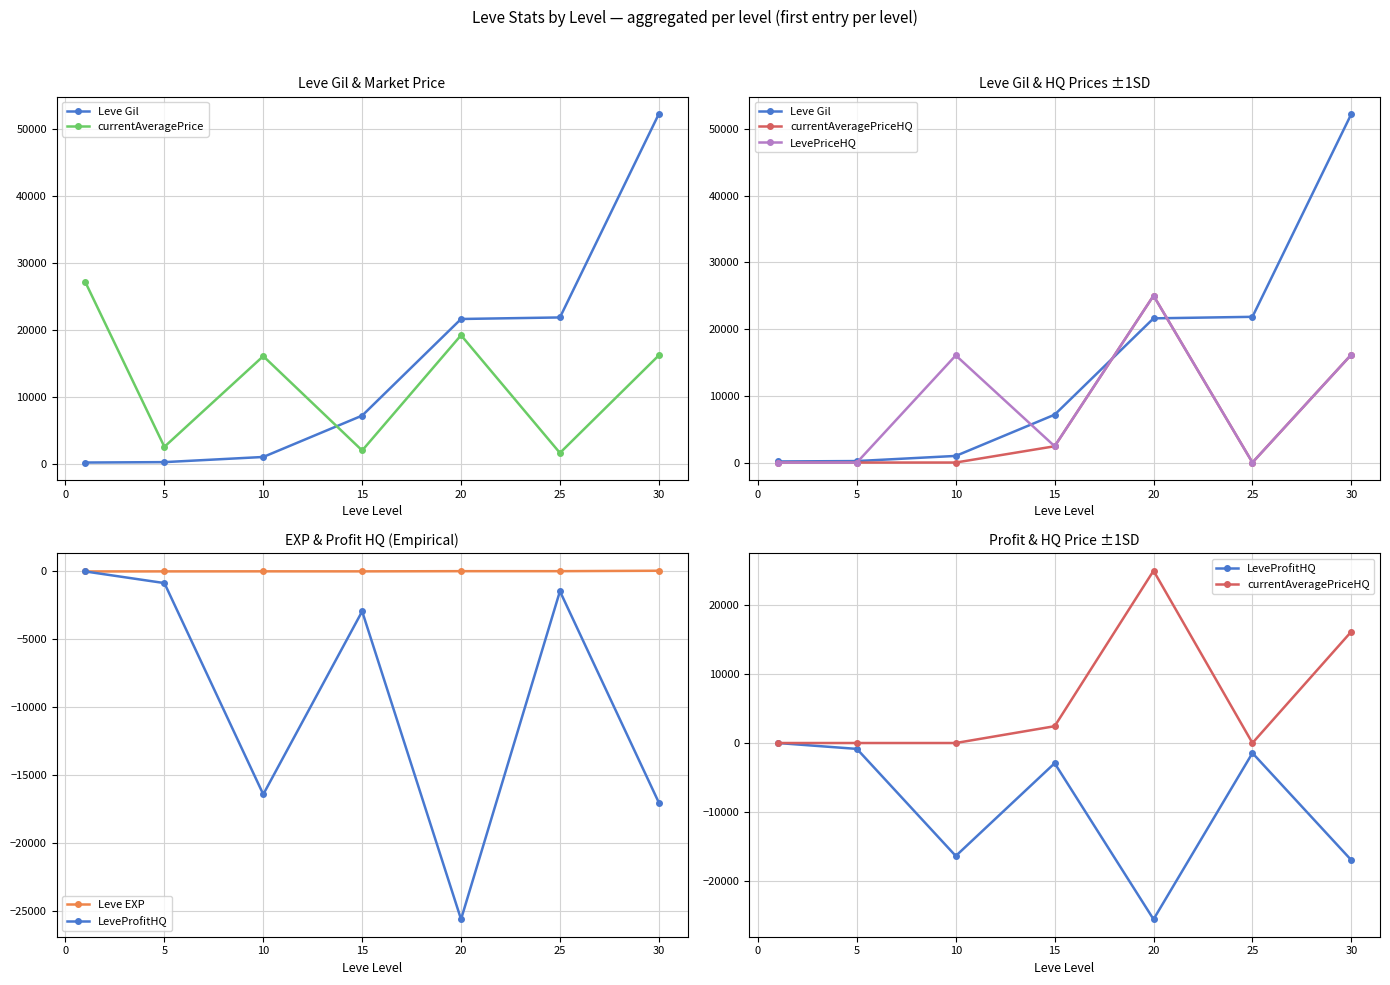

At which category does Leve EXP reach its first local valley?

15